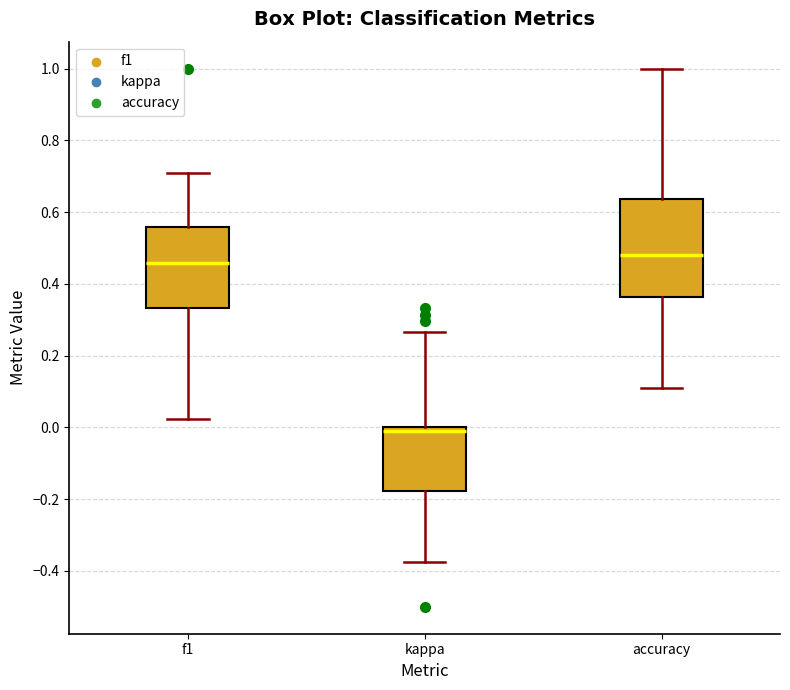

Which box is the tallest, from its lower edge to its upper edge?

accuracy